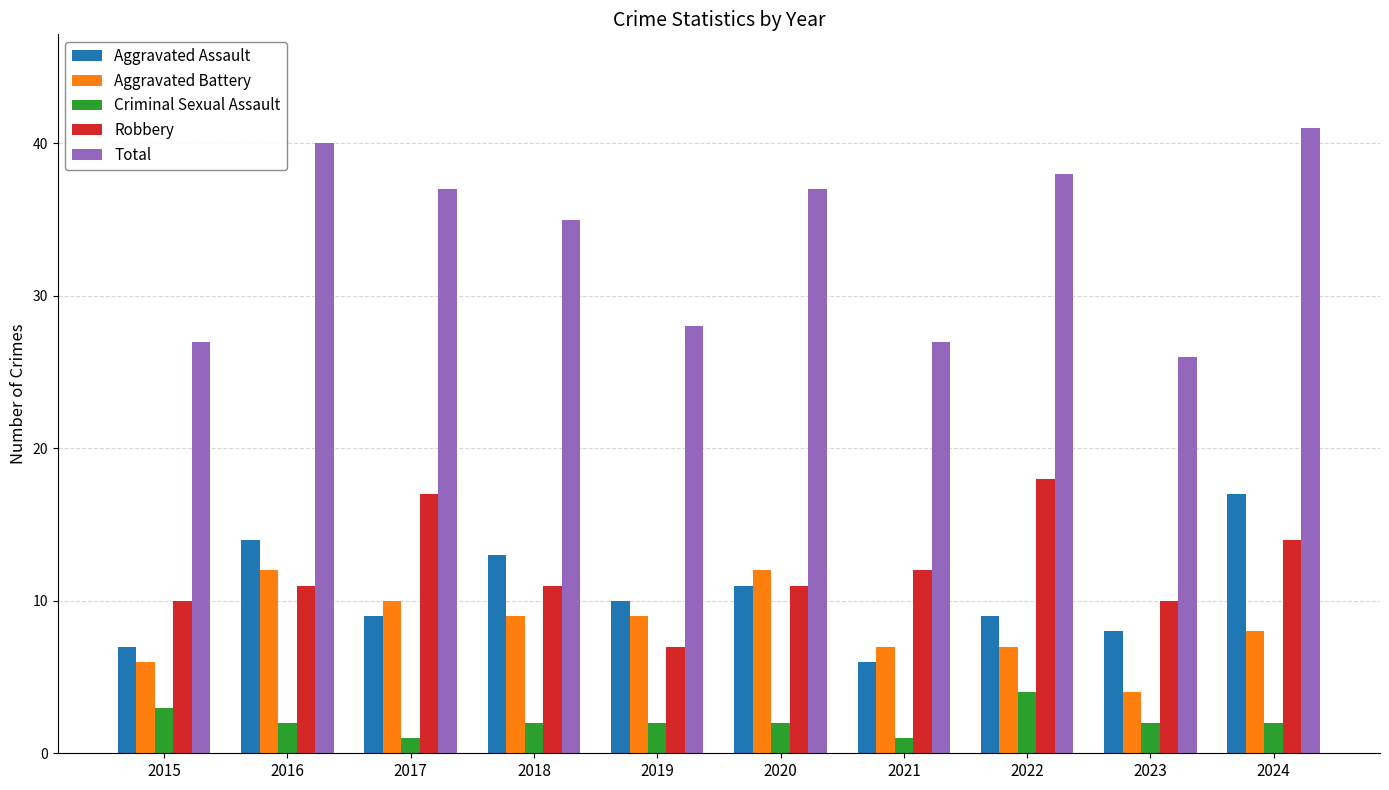

At which category is the sum across all series the highest?

2024